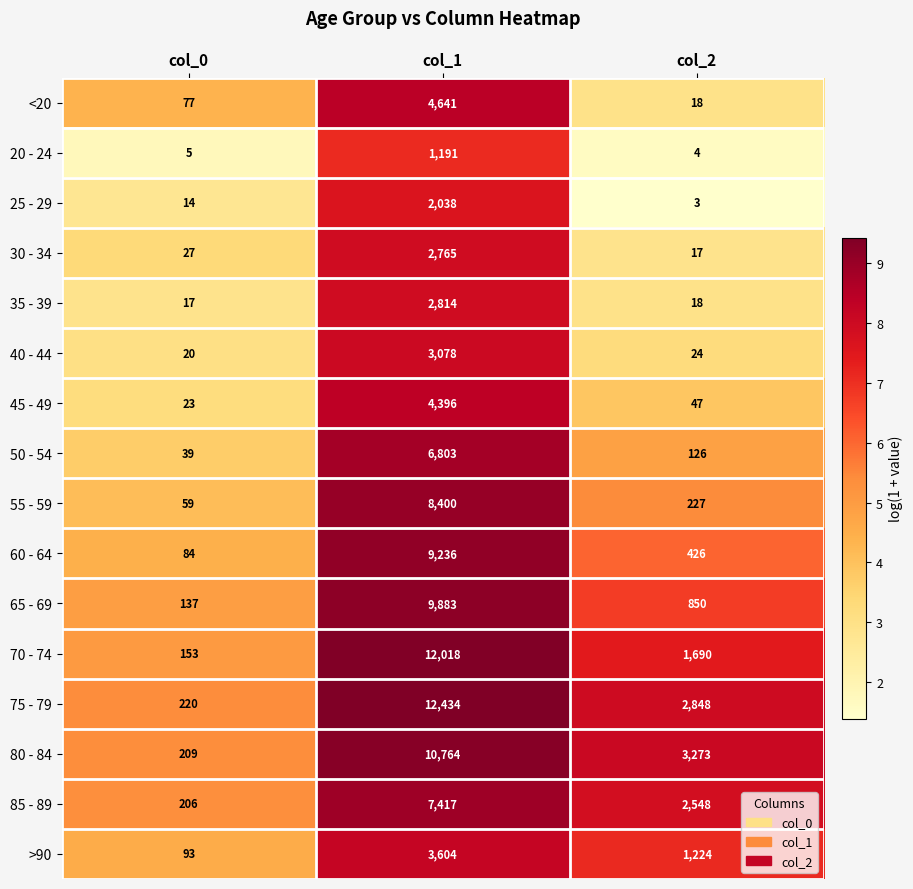

The 85 - 89 series shows 206 at col_0. True or false?

True